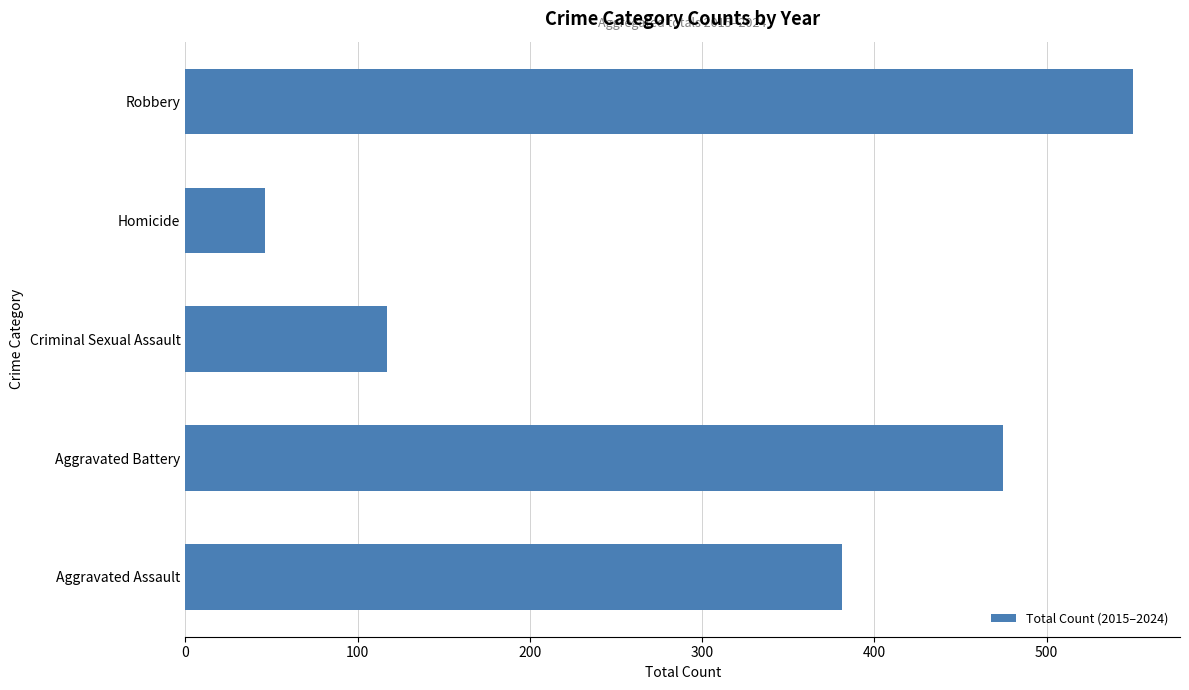

Reading bottom to top, transcribe all the data shown in this chart.

Aggravated Assault=381	Aggravated Battery=475	Criminal Sexual Assault=117	Homicide=46	Robbery=550